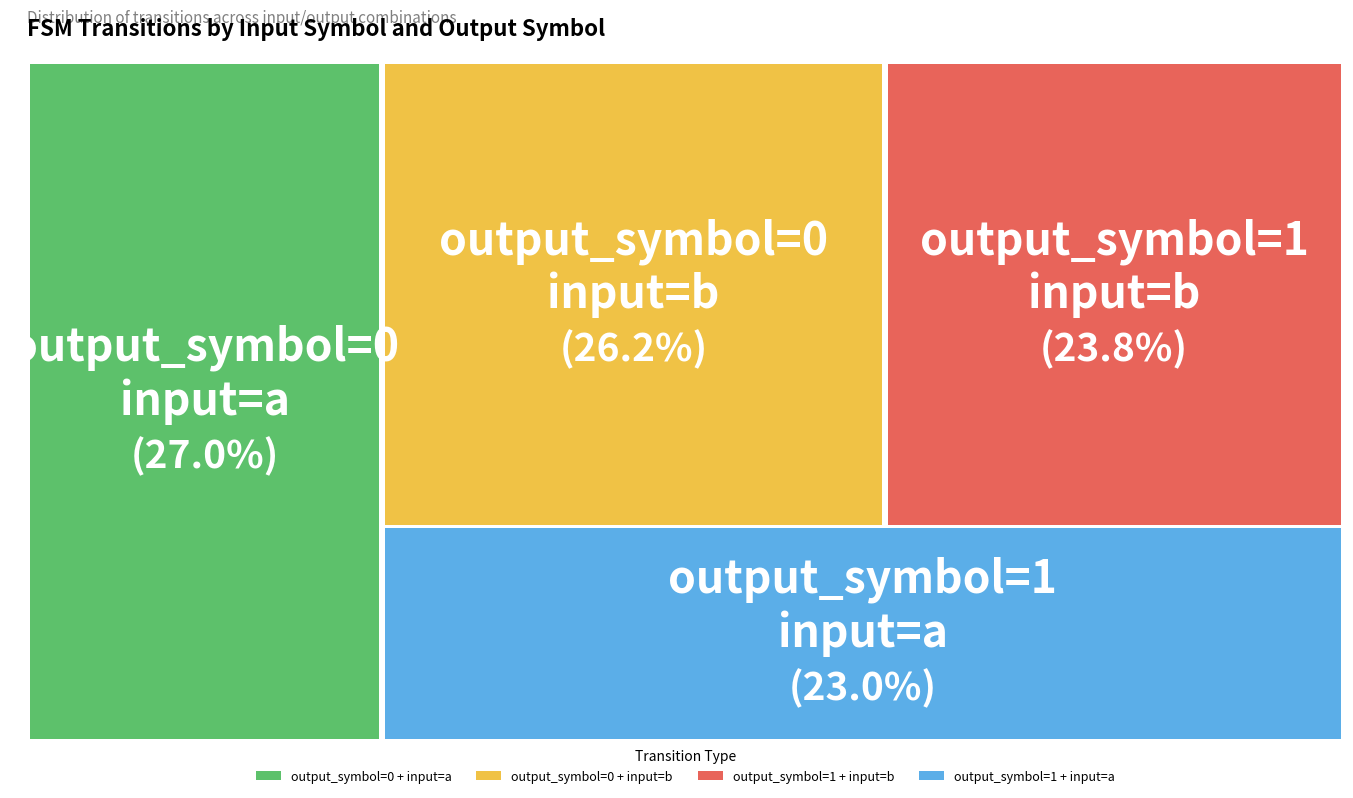

How many segments does this pie chart have?

4